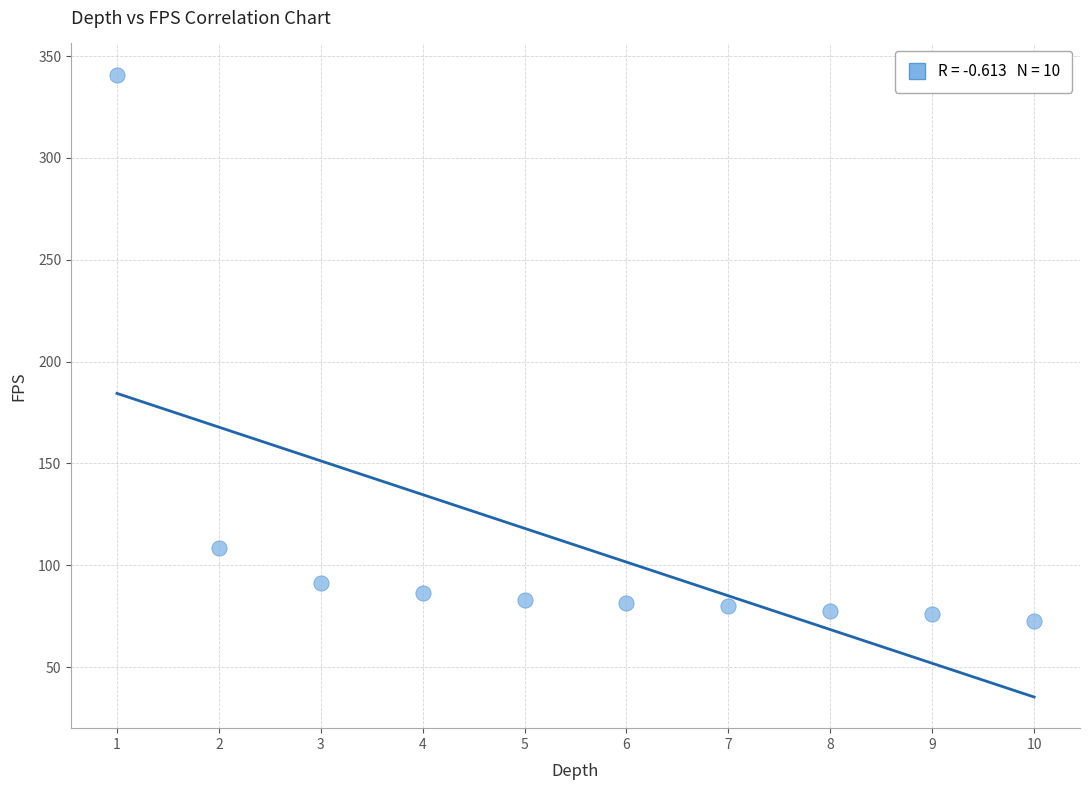

What is the average Y value?

109.8